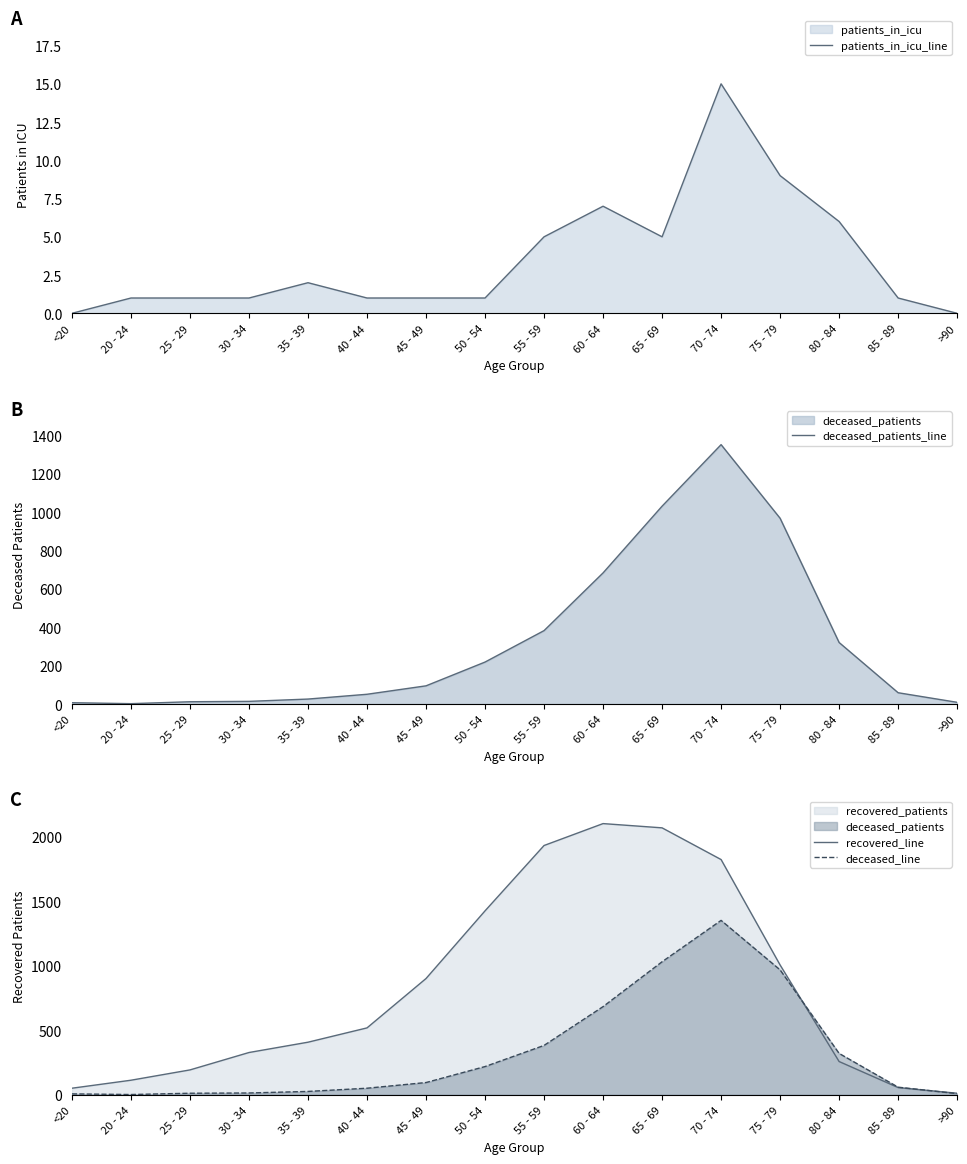

List the series in order of their peak value, highest first.

recovered_line, deceased_patients_line, deceased_line, patients_in_icu_line